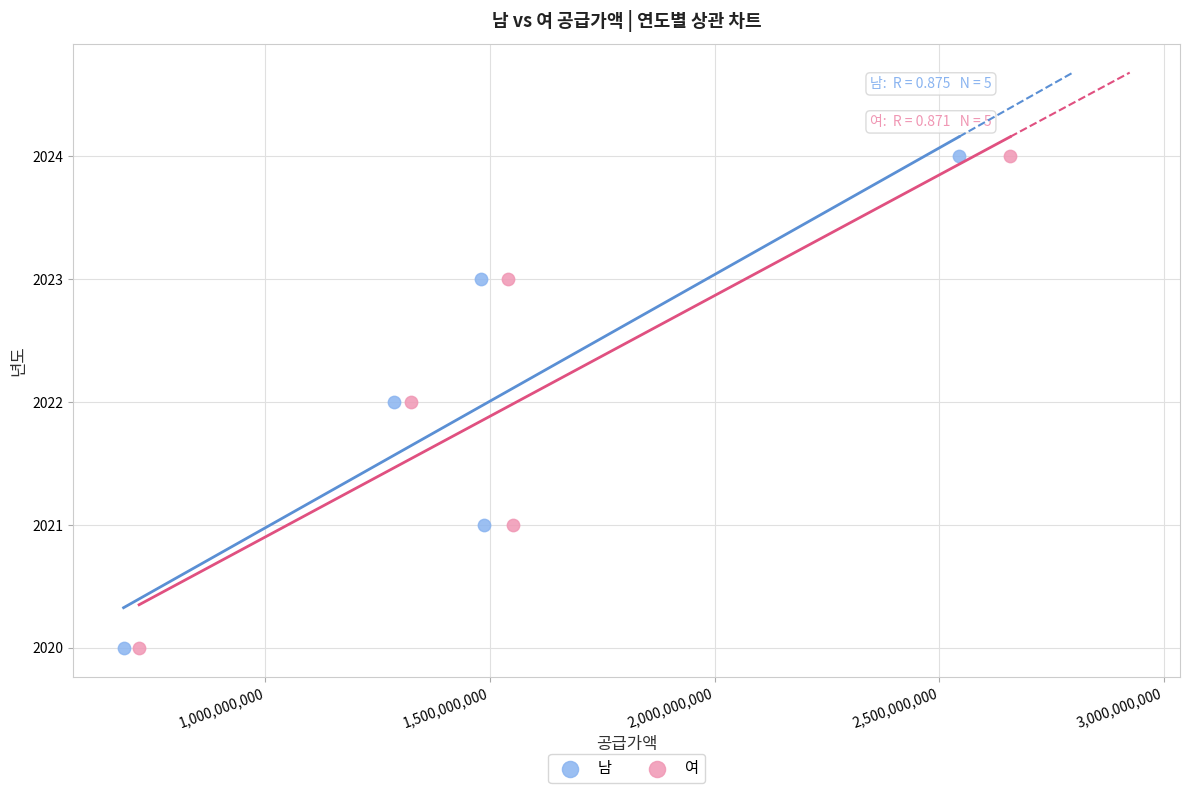

What are all the series names shown in the legend?

남, 여